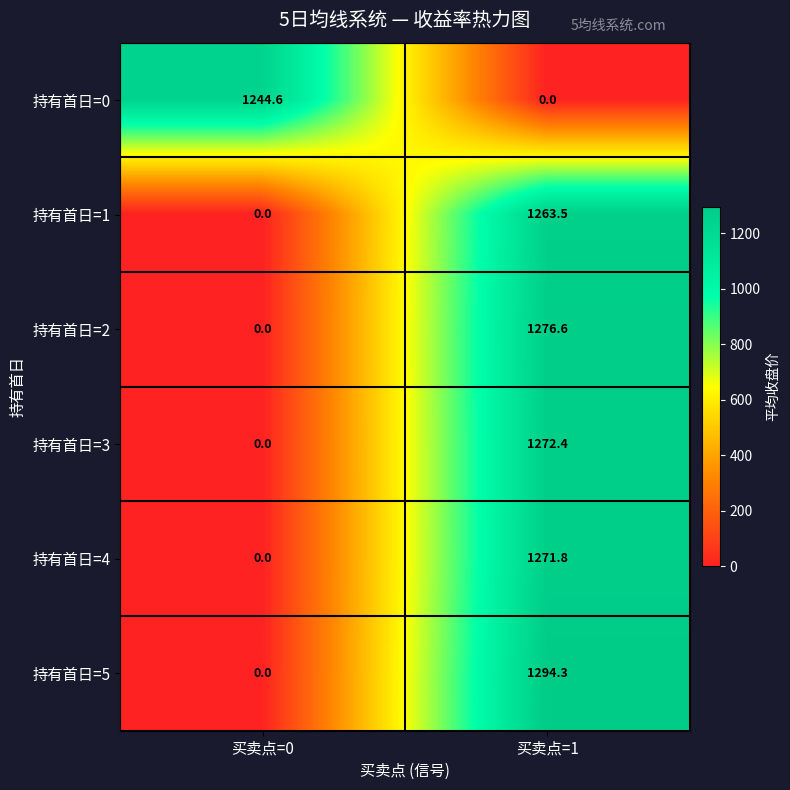

What is the difference between the 持有首日=3 values at 买卖点=0 and 买卖点=1?

1272.4